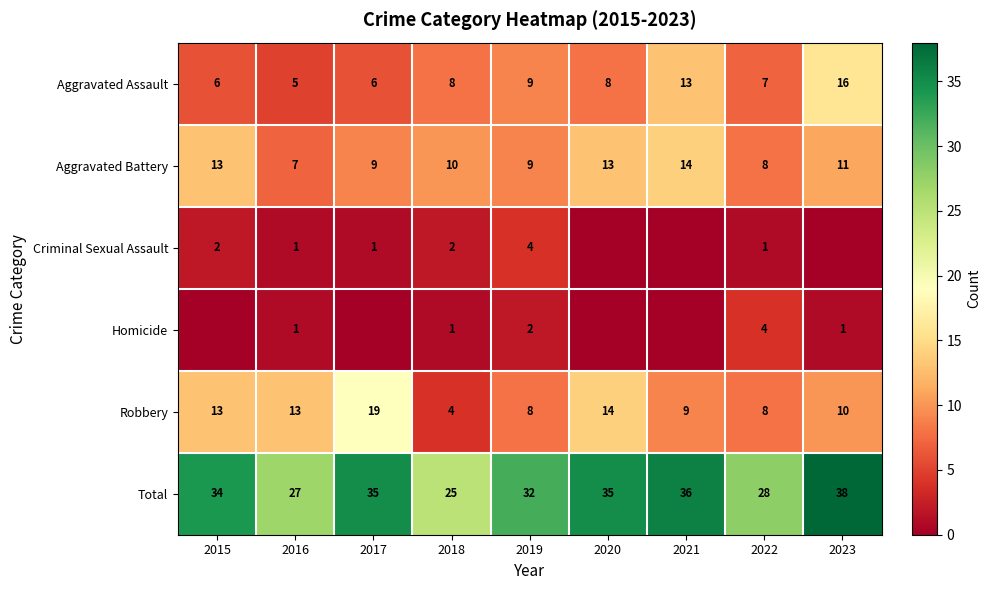

True or false: row_1 has a value of 14 at 2022.

False